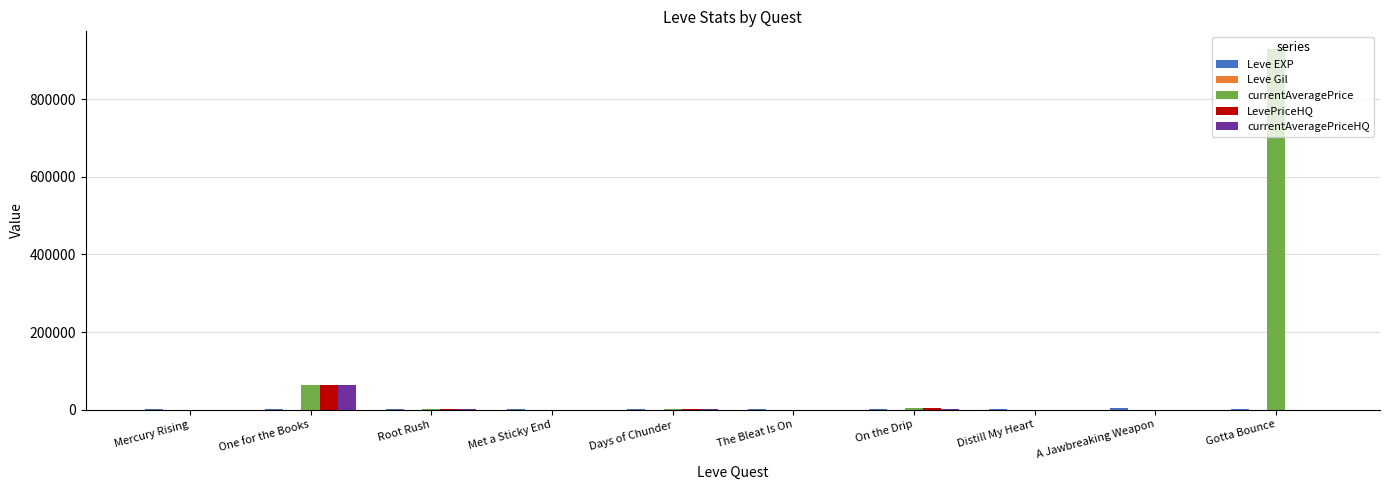

At which category does the chart reach its peak across all series?

Gotta Bounce